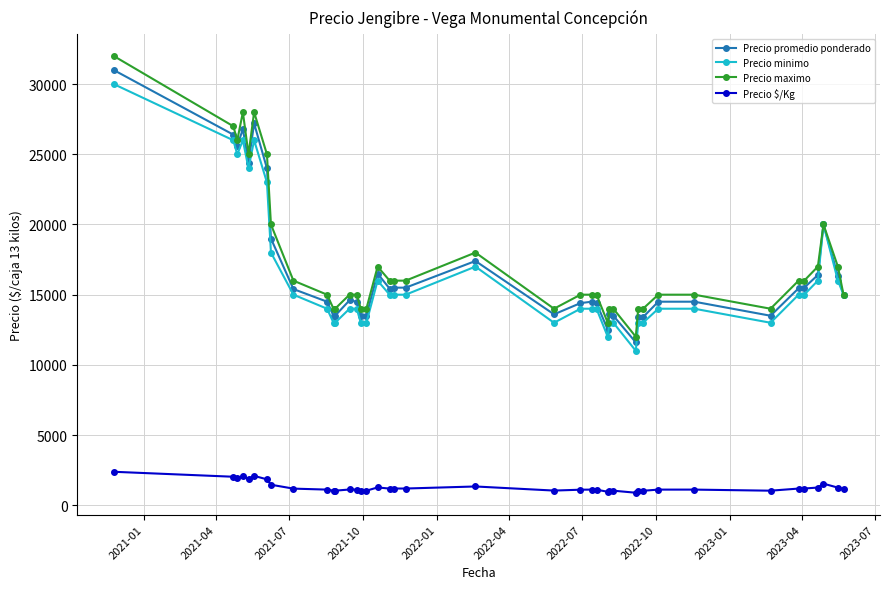

Does the chart display data point markers on the line(s)?

Yes